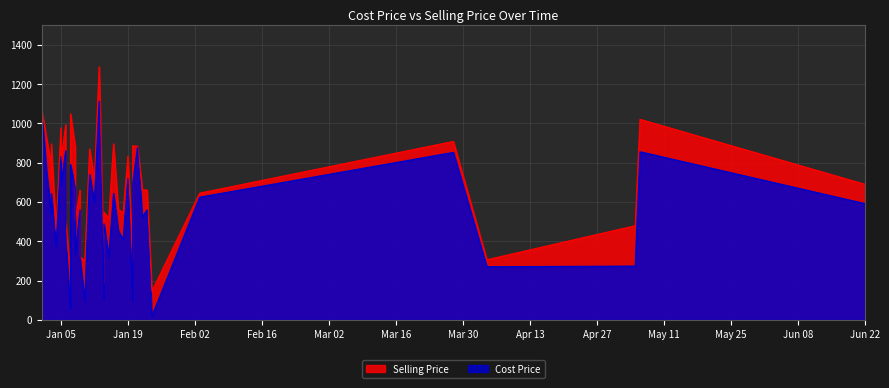

Read the Selling Price value at 24.

690.3